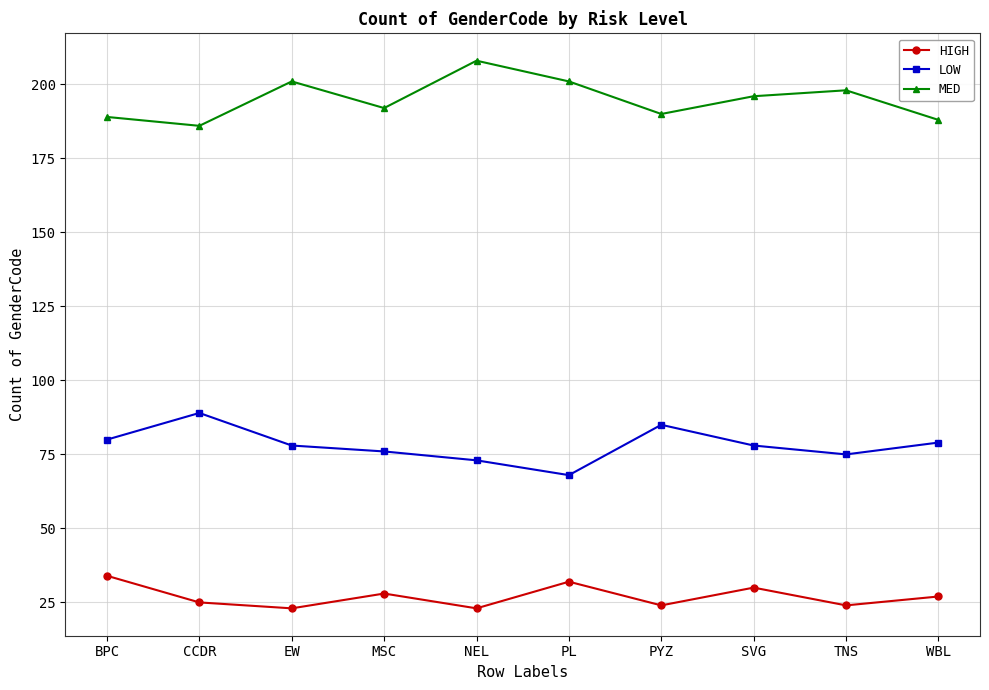

How many values in the MED series are below 196?

5